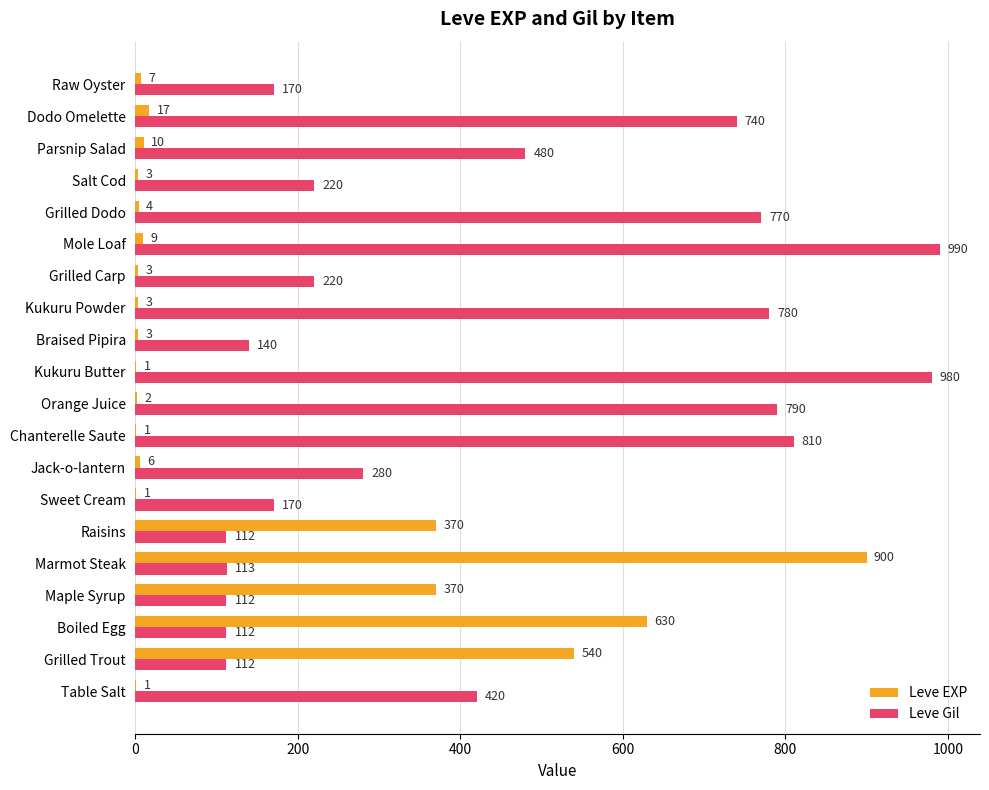

How many series are shown in this chart?

2